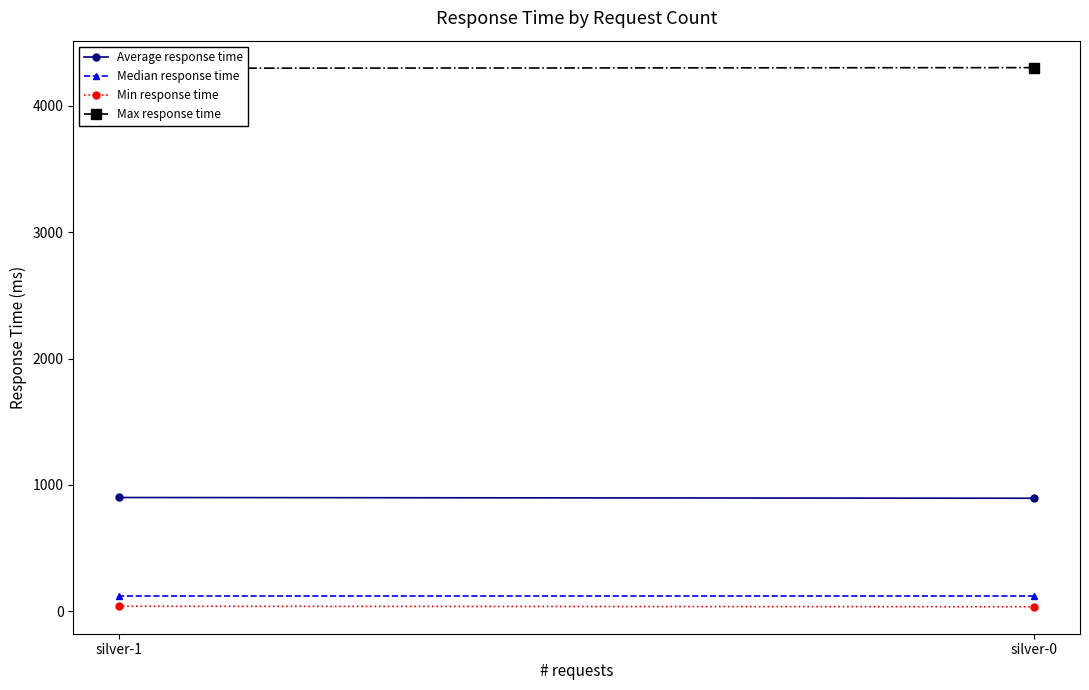

What is the average value of the Average response time series?

897